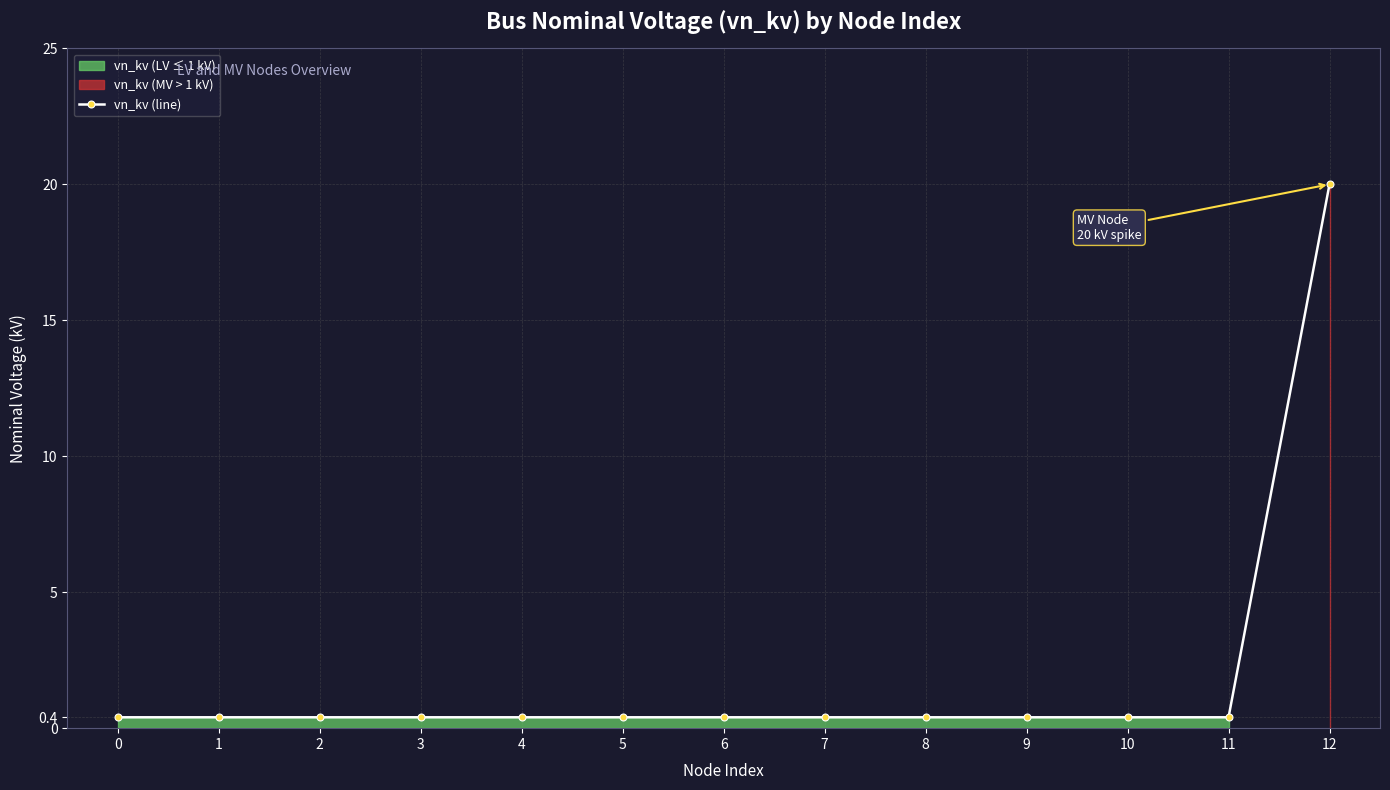

Is it true that the value at 6 is 0.7?

False